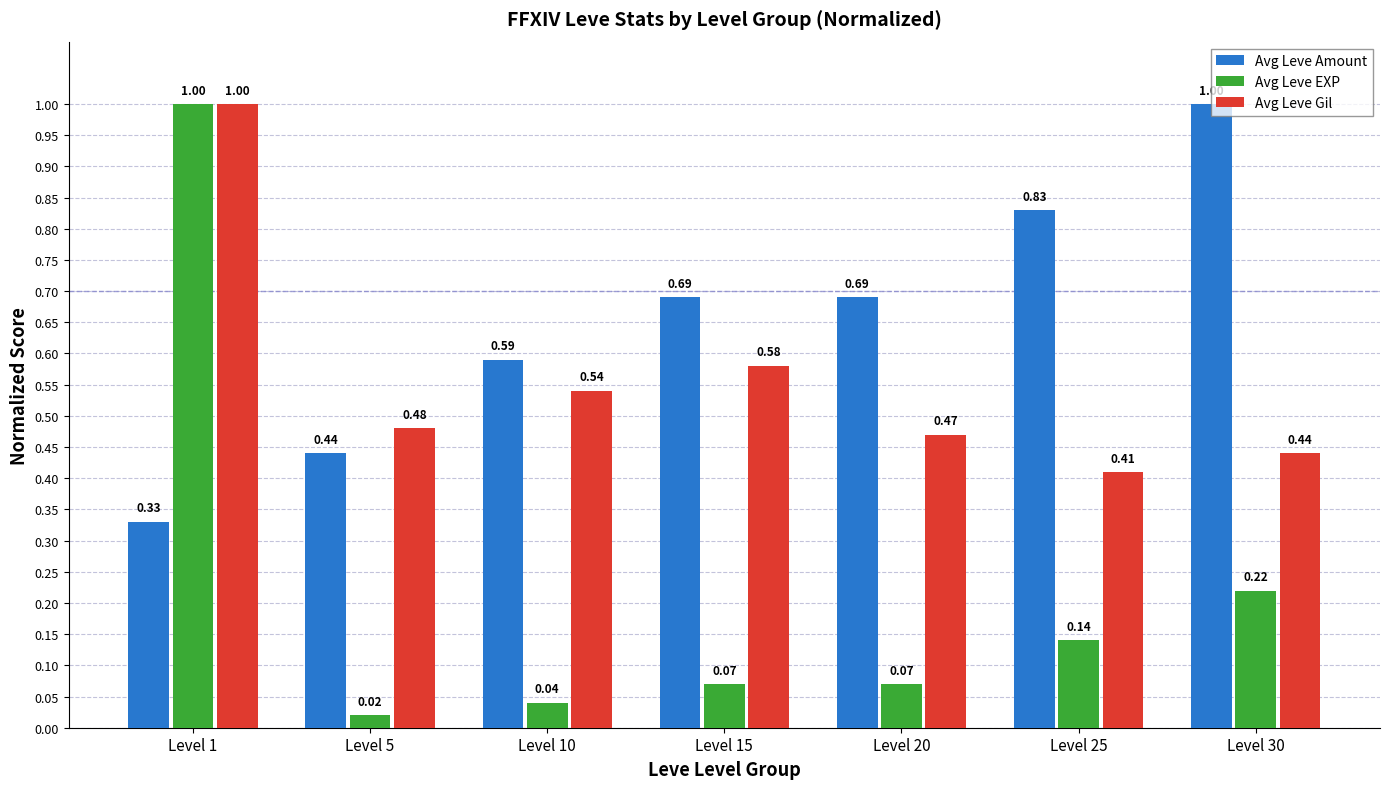

What is the highest value of the Avg Leve Amount series?

1.0